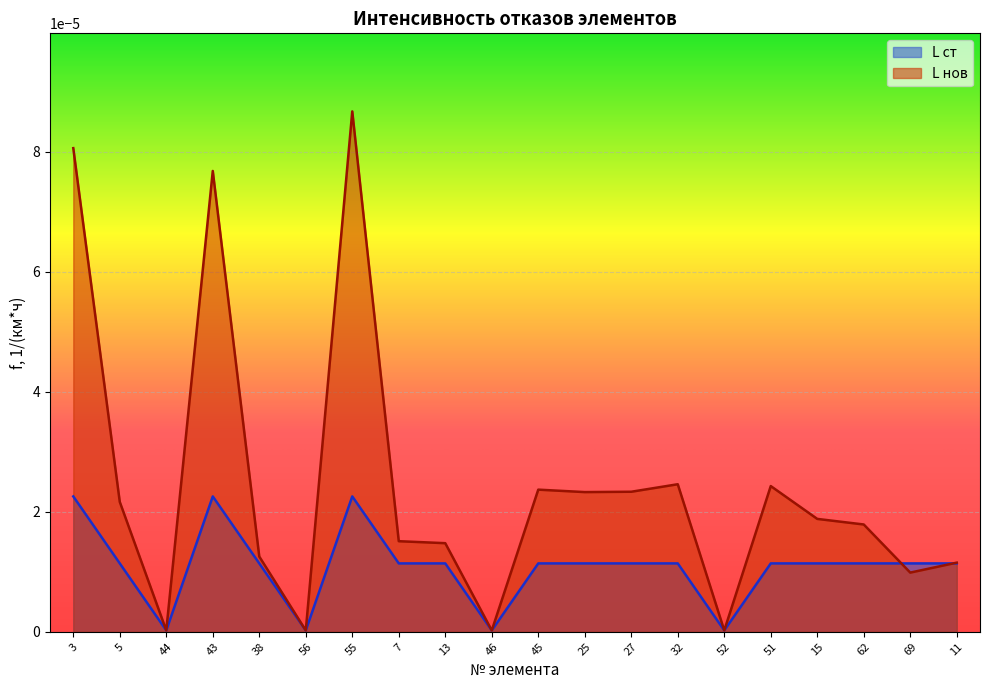

At which category is the sum across all series the highest?

55